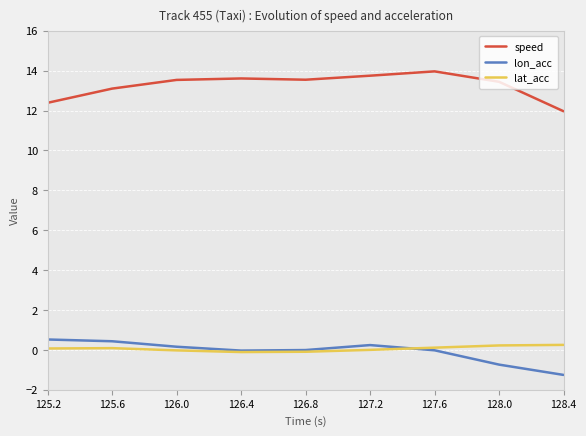

Which series has the largest total across all categories?

speed